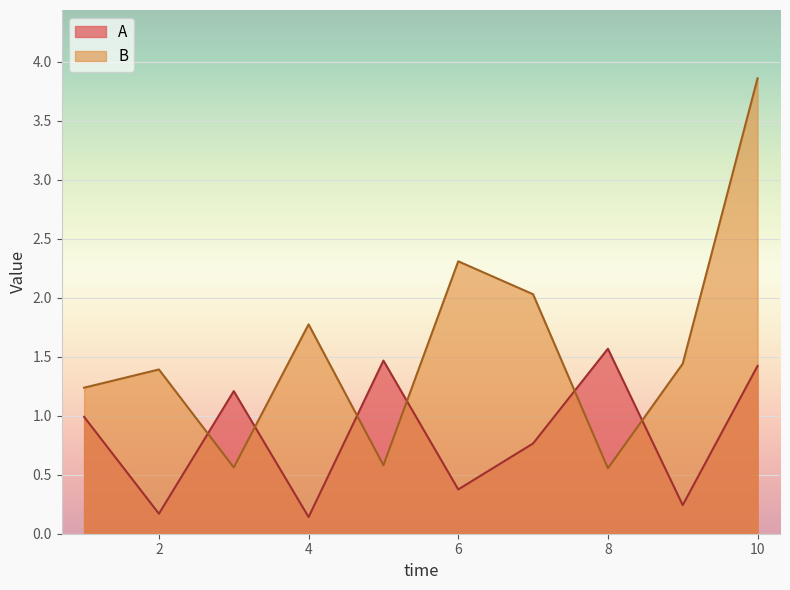

True or false: B has more than 0 points higher than both neighbors.

True